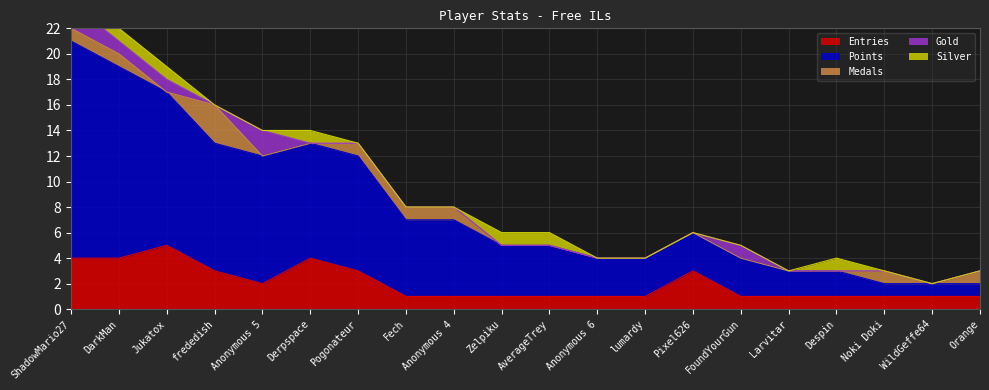

True or false: Points and Medals cross at least once.

False